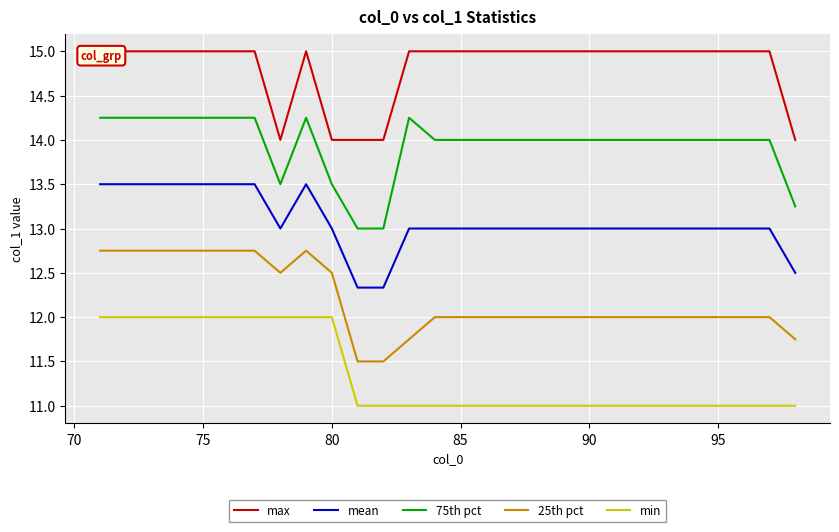

Does the chart display data point markers on the line(s)?

No